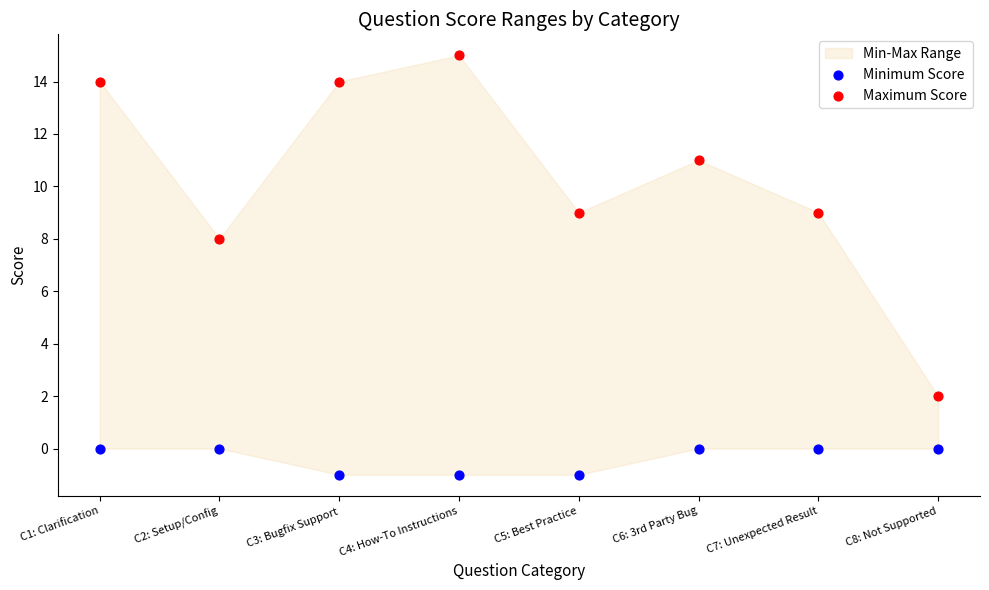

Which series reaches the minimum Y coordinate?

Minimum Score